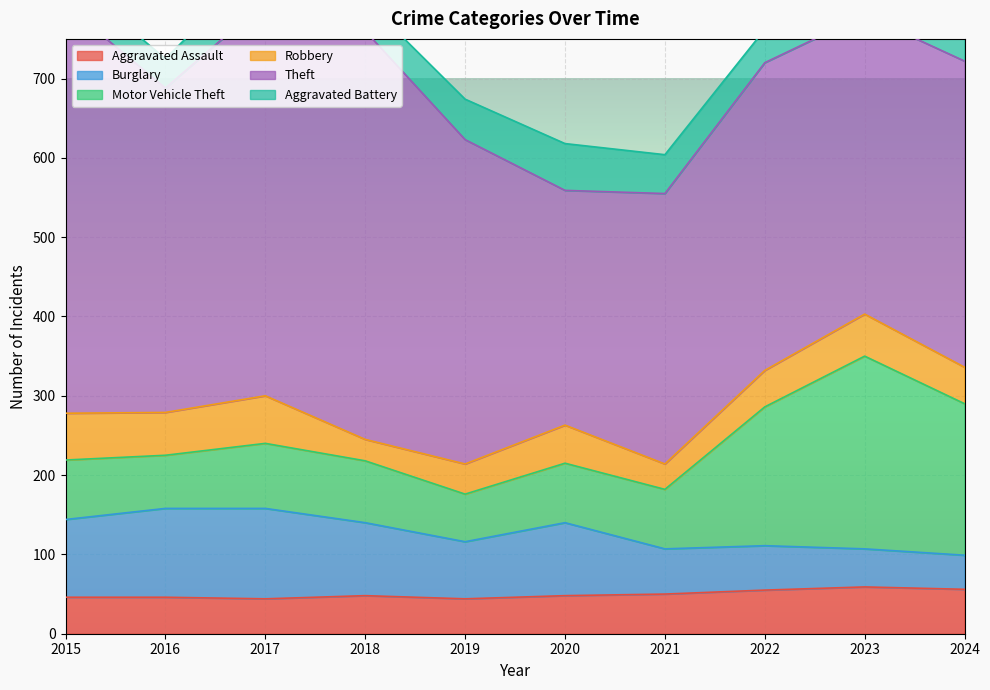

Rank the series at 2021 from lowest to highest value.

Robbery, Aggravated Battery, Aggravated Assault, Burglary, Motor Vehicle Theft, Theft